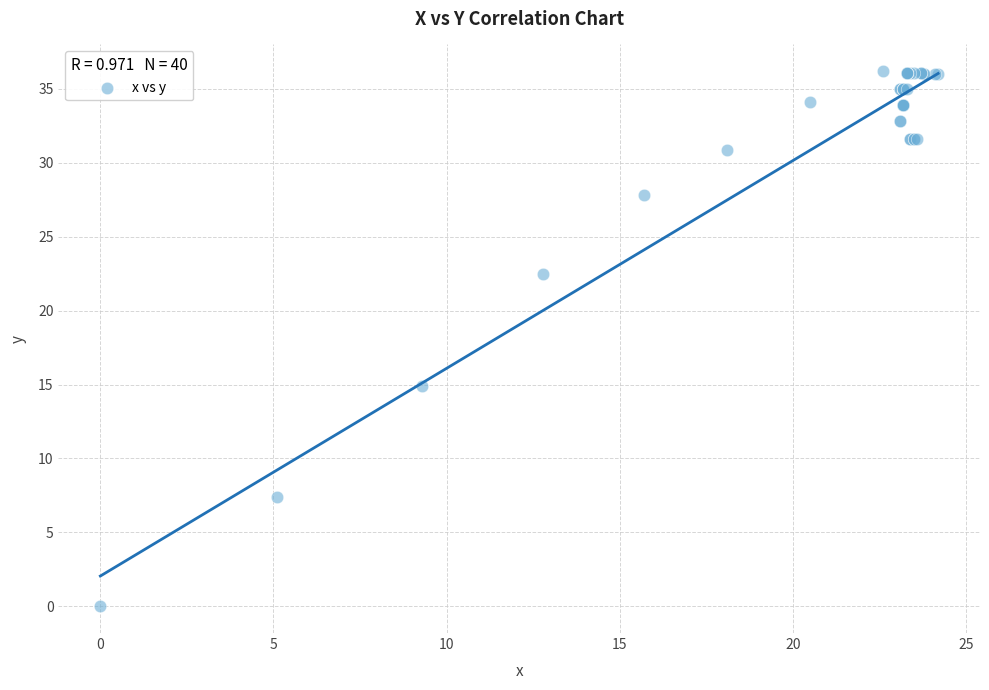

What Y value in the scatter plot is closest to 18?

14.9